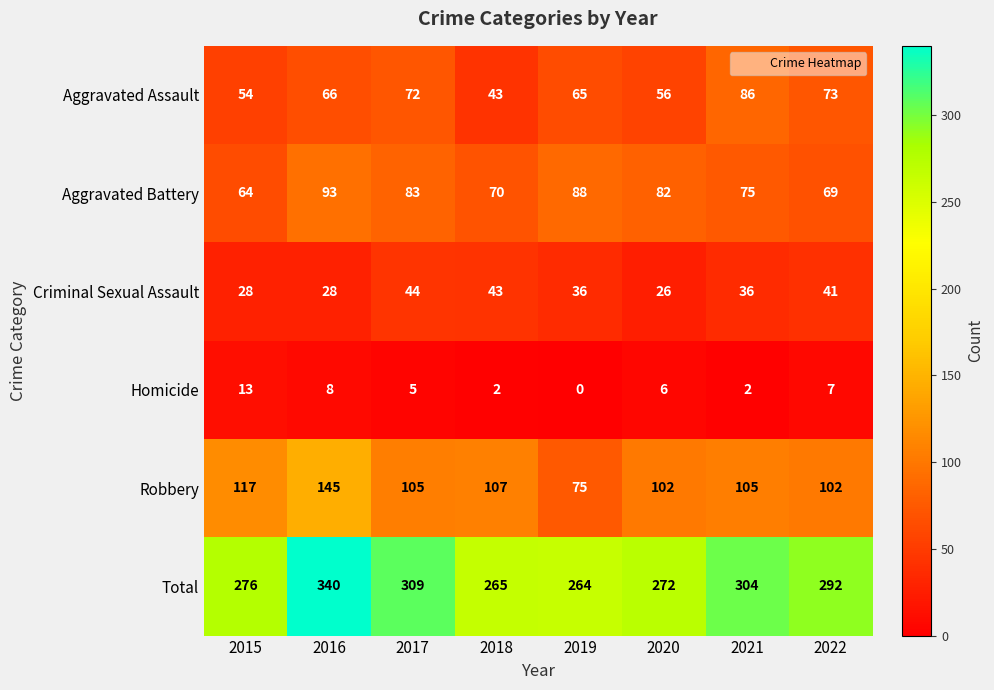

List the labels in order of Aggravated Assault value, smallest first.

2018, 2015, 2020, 2019, 2016, 2017, 2022, 2021